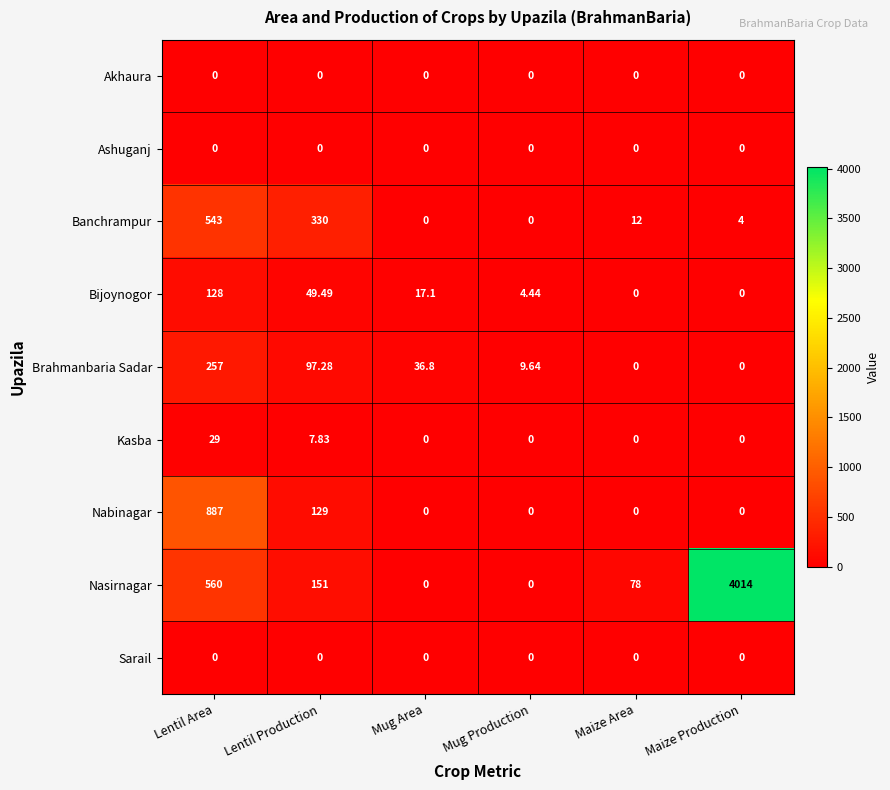

What is the spread (max minus min) of values at Lentil Production?

330.0